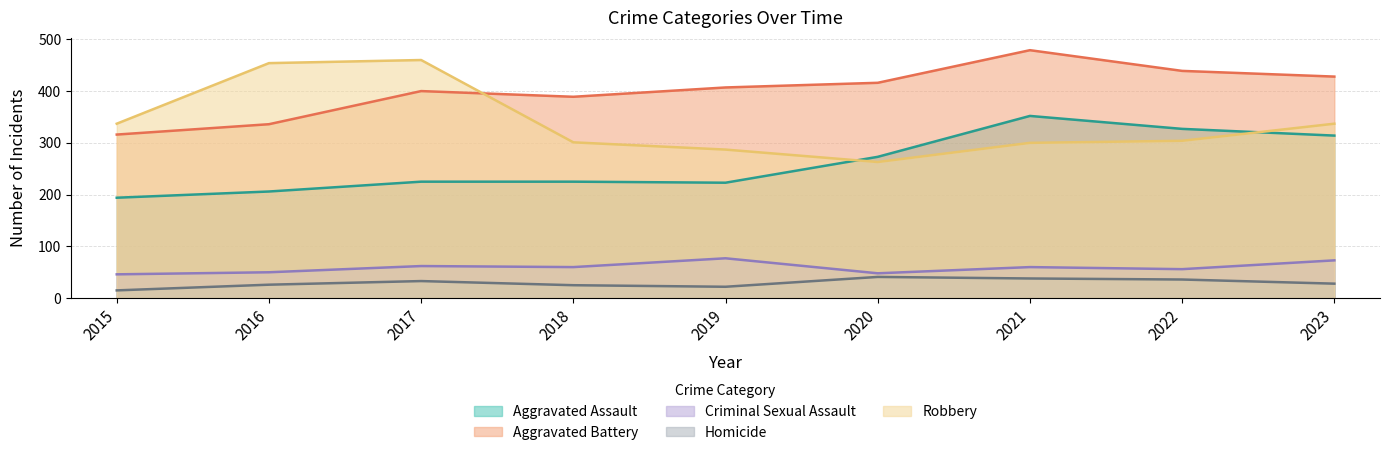

At which category is the sum across all series the highest?

2021